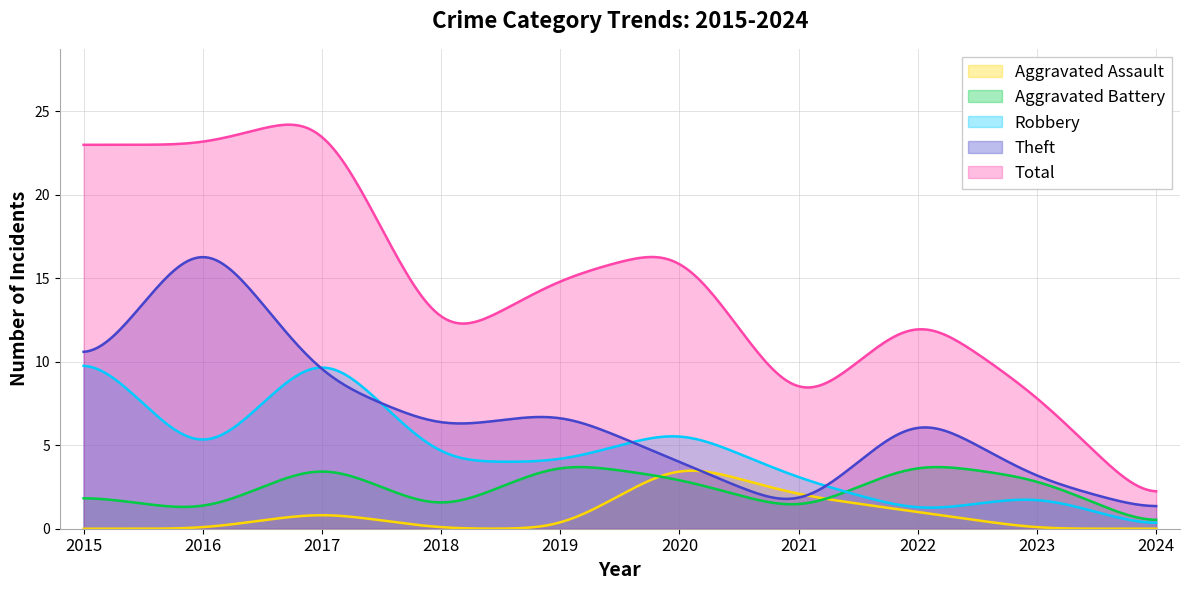

Does the chart display data point markers on the line(s)?

No